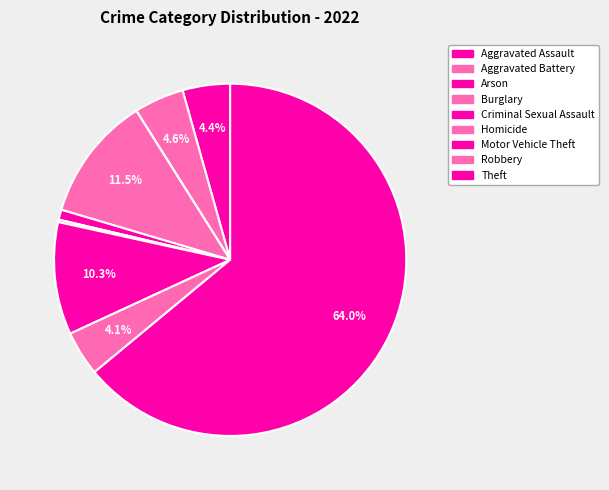

What is the total percentage of Motor Vehicle Theft and Aggravated Assault?

14.7%